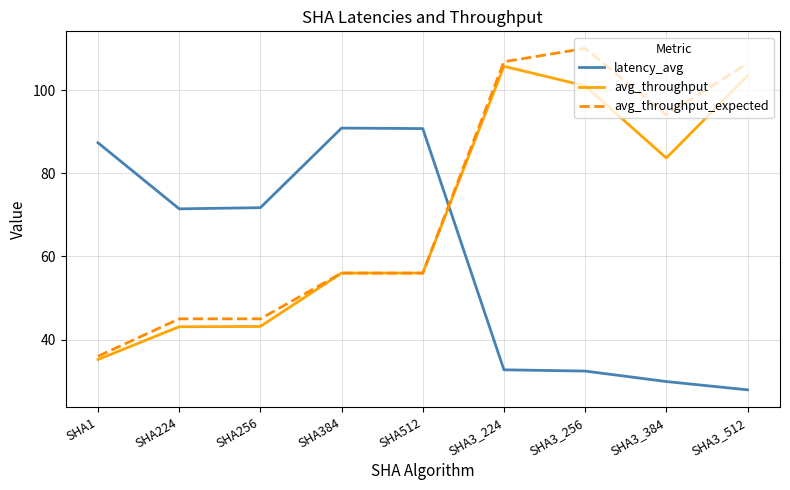

What is the difference between the avg_throughput_expected values at SHA224 and SHA1?

9.0